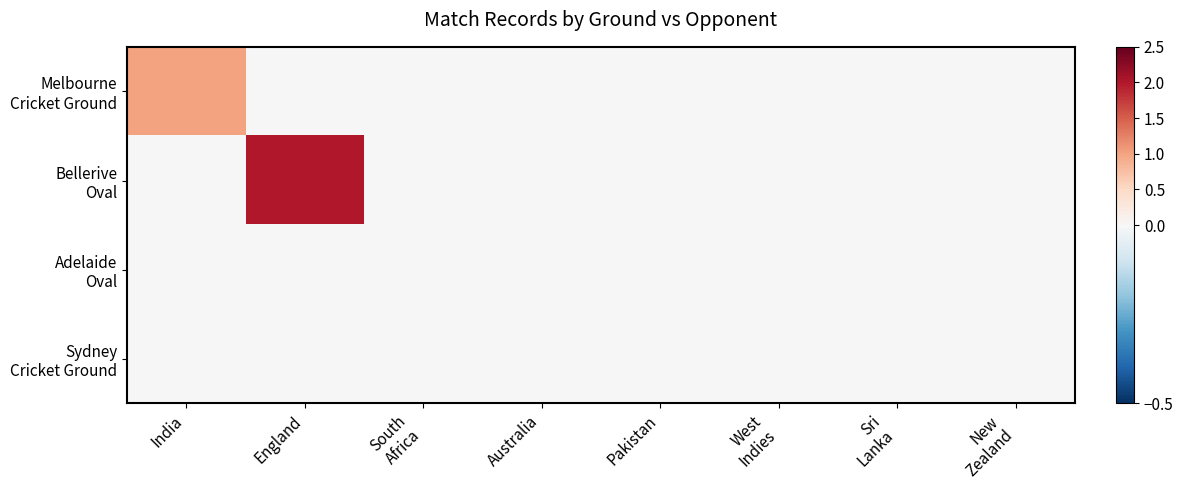

At which category is the sum across all series the highest?

England